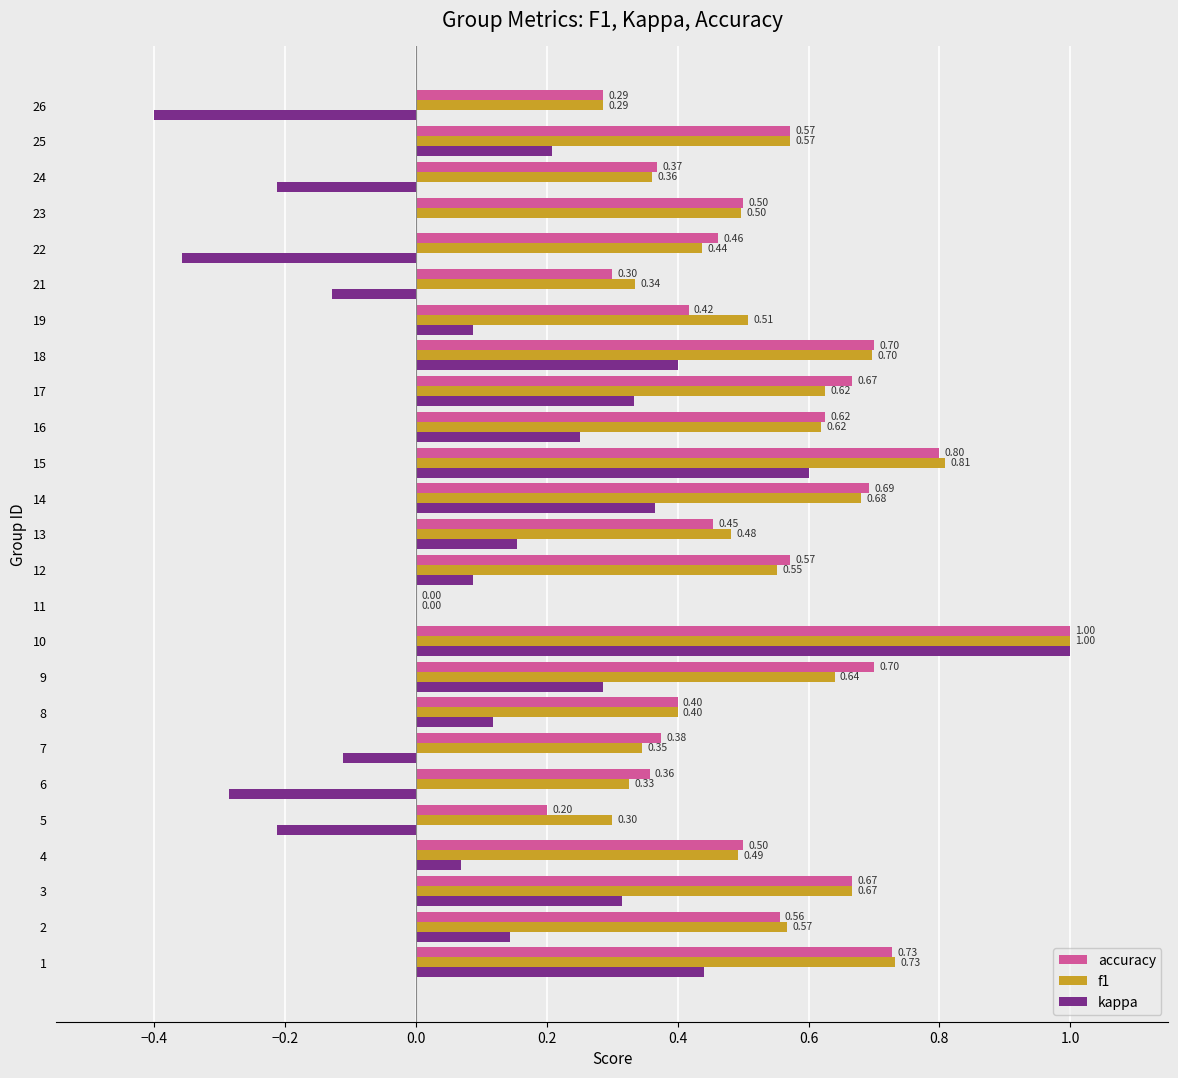

What is the sum of all accuracy values?

12.9